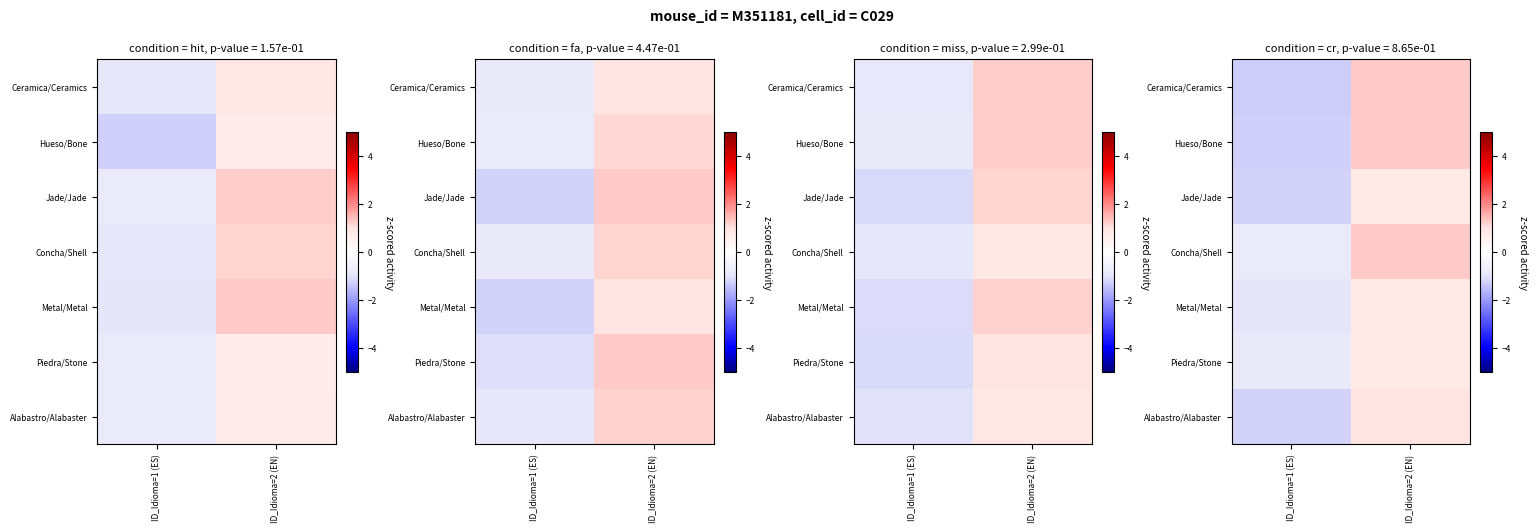

Where is row_0 nearest to the value 0?

ID_Idioma=2 (EN)